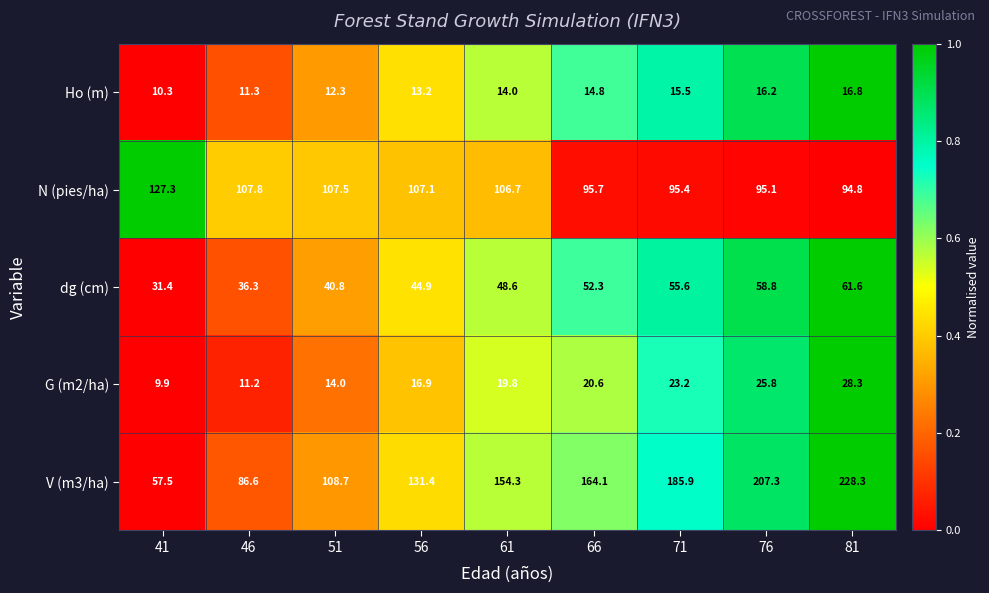

What is the spread (max minus min) of values at 46?

96.6